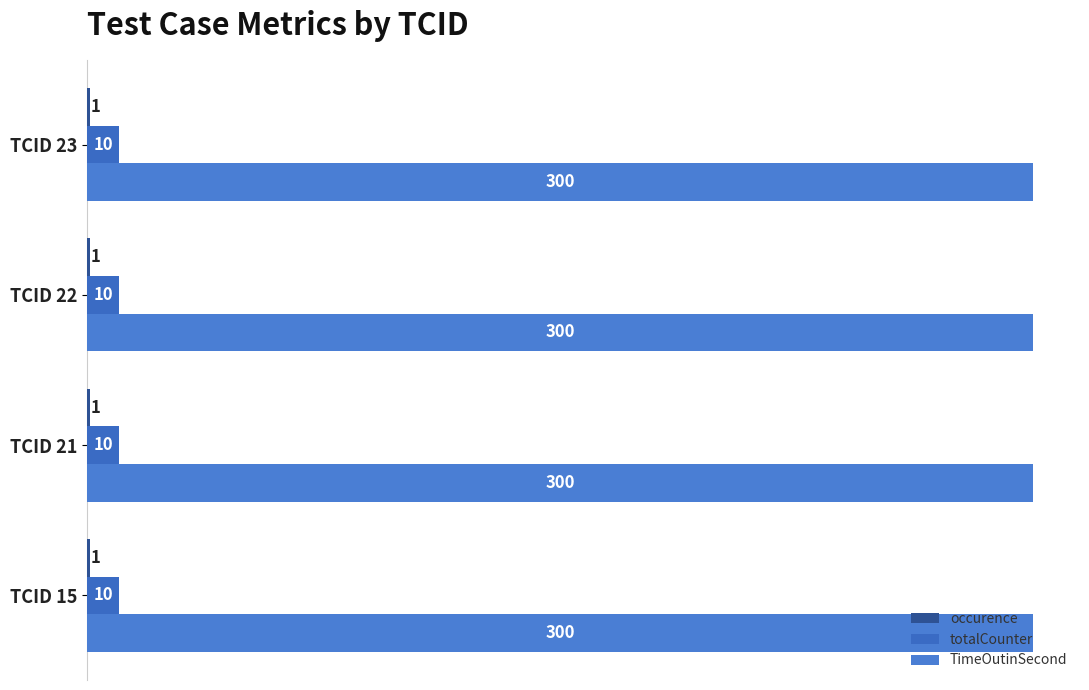

Which label corresponds to the largest value in the chart?

15